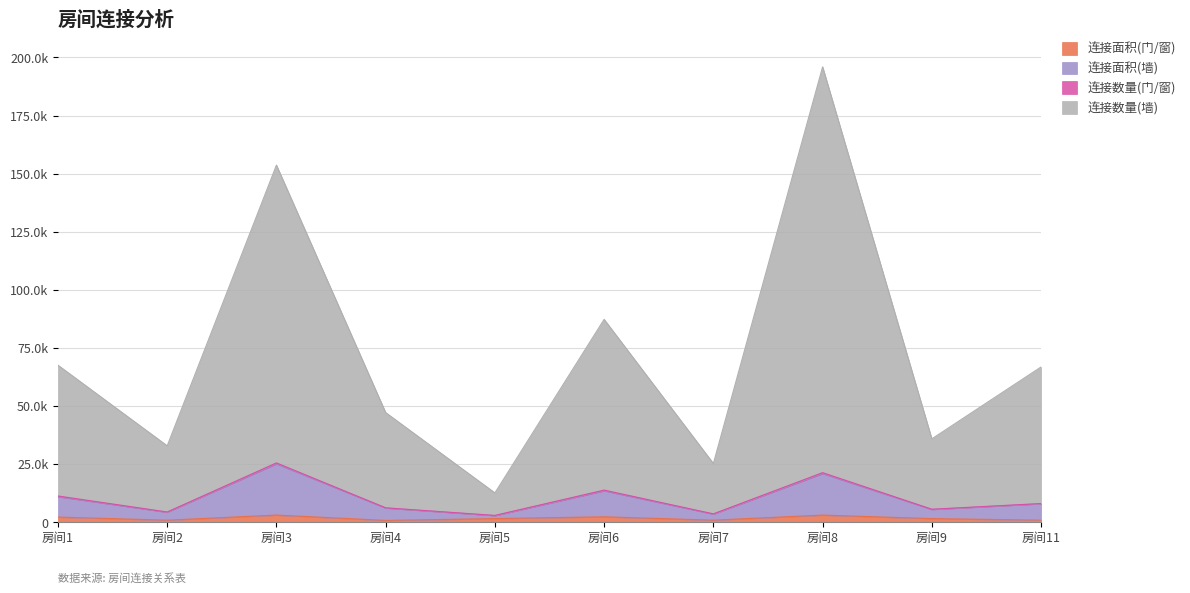

What is the difference between the second highest and minimum values in the 连接面积(墙) series?

18122